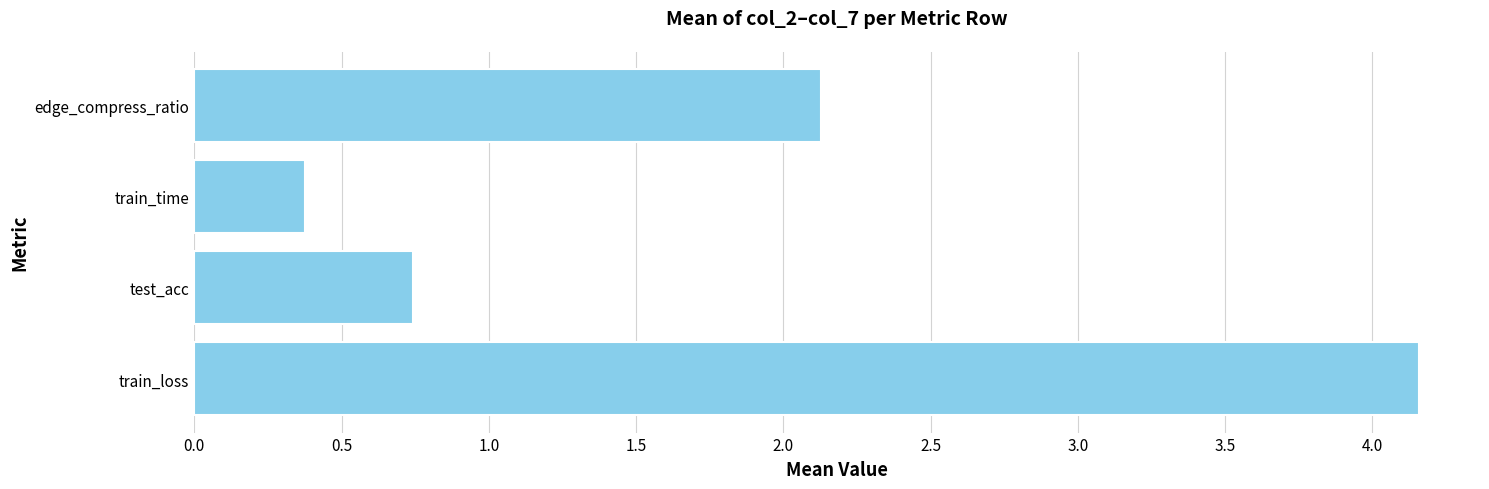

Reading bottom to top, list all the values displayed in this chart.

train_loss=4.2	test_acc=0.7	train_time=0.4	edge_compress_ratio=2.1